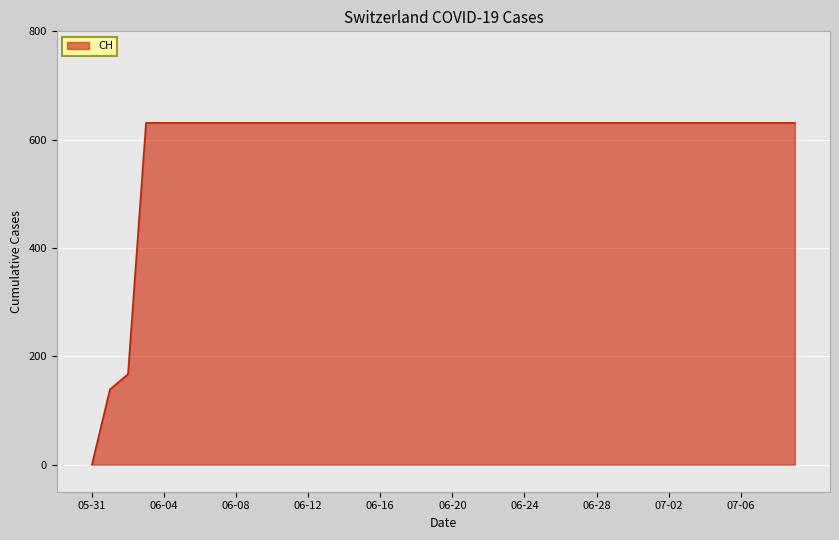

Does the chart display data point markers on the line(s)?

No